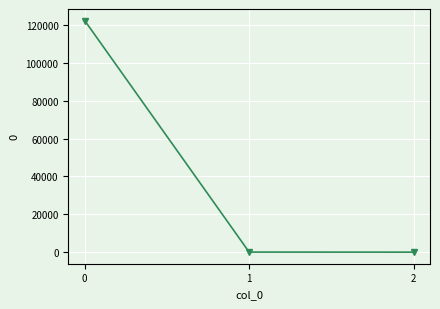

What value does the data have at 1?

33.7